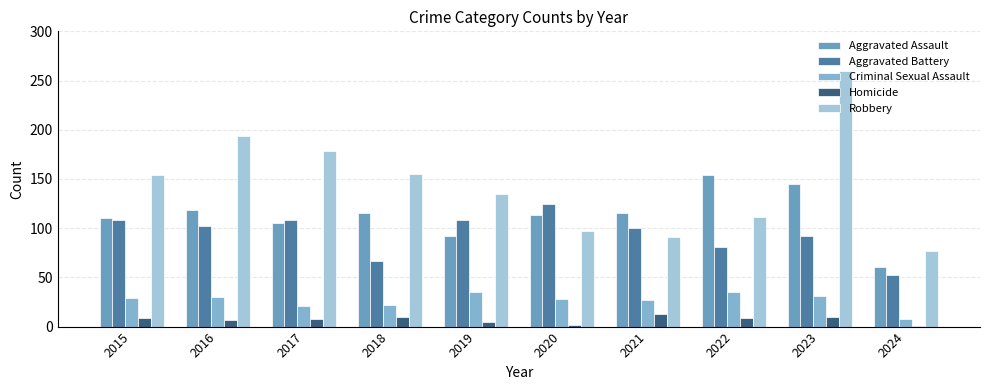

What is the total value across all series at 2015?

410